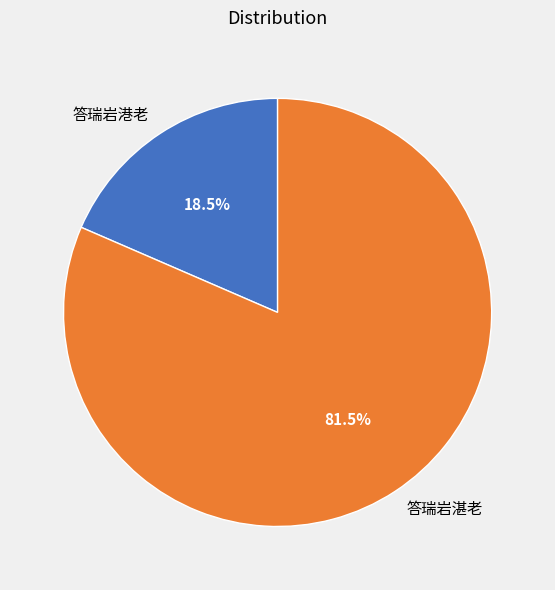

Approximately how many times larger is the value at 答瑞岩湛老 compared to 答瑞岩港老?

4.4